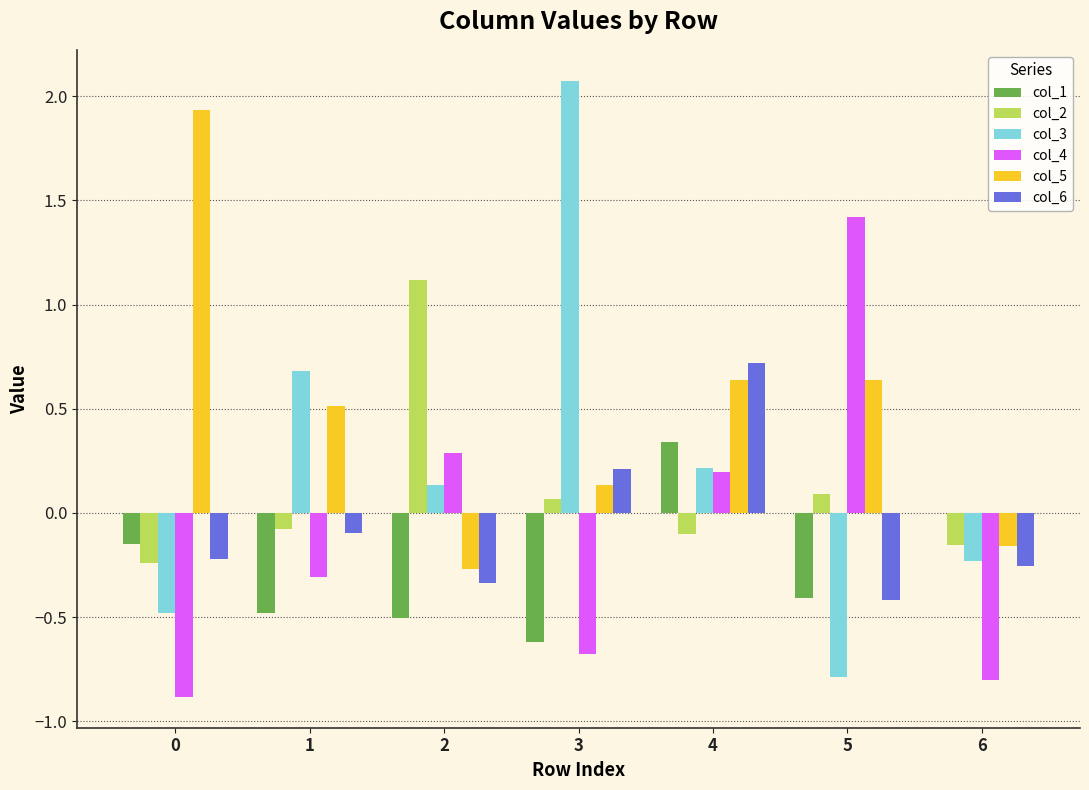

What is the sum of all col_3 values?

1.6